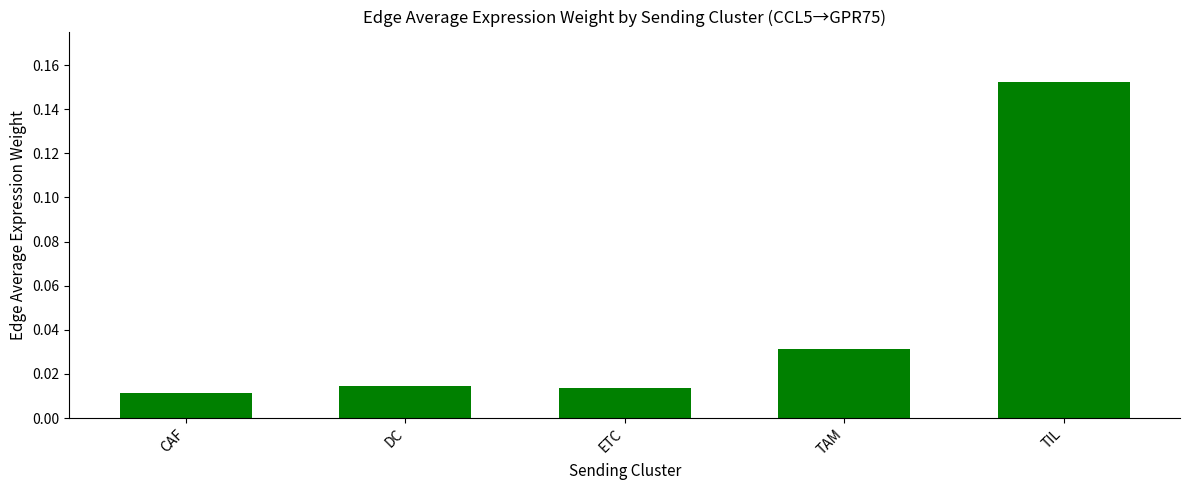

Which label corresponds to the largest value in the chart?

TIL